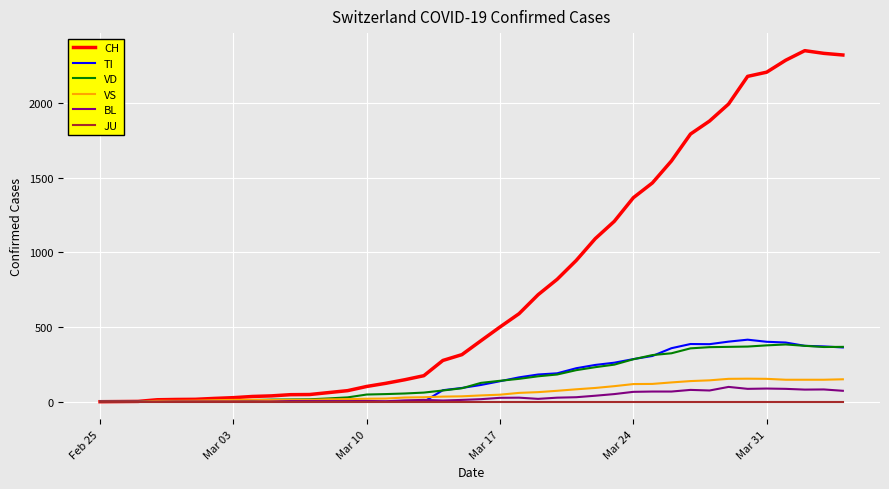

Does the chart display data point markers on the line(s)?

No